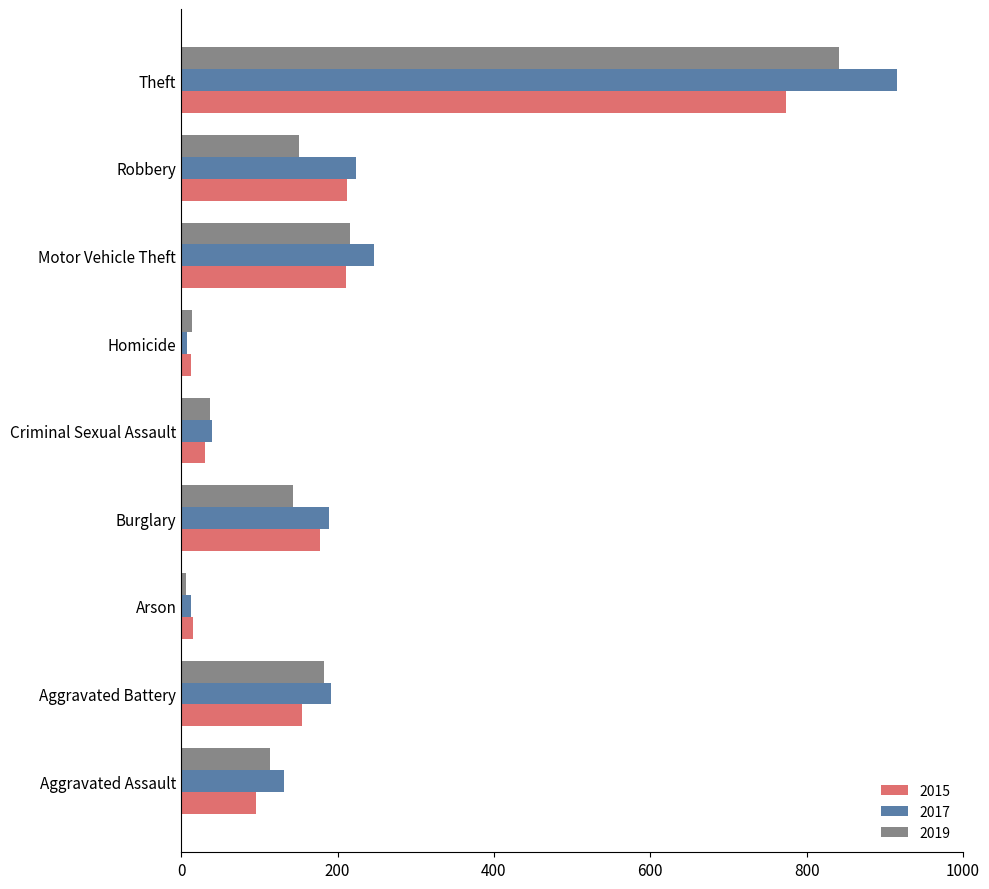

Count the number of data series in this chart.

3